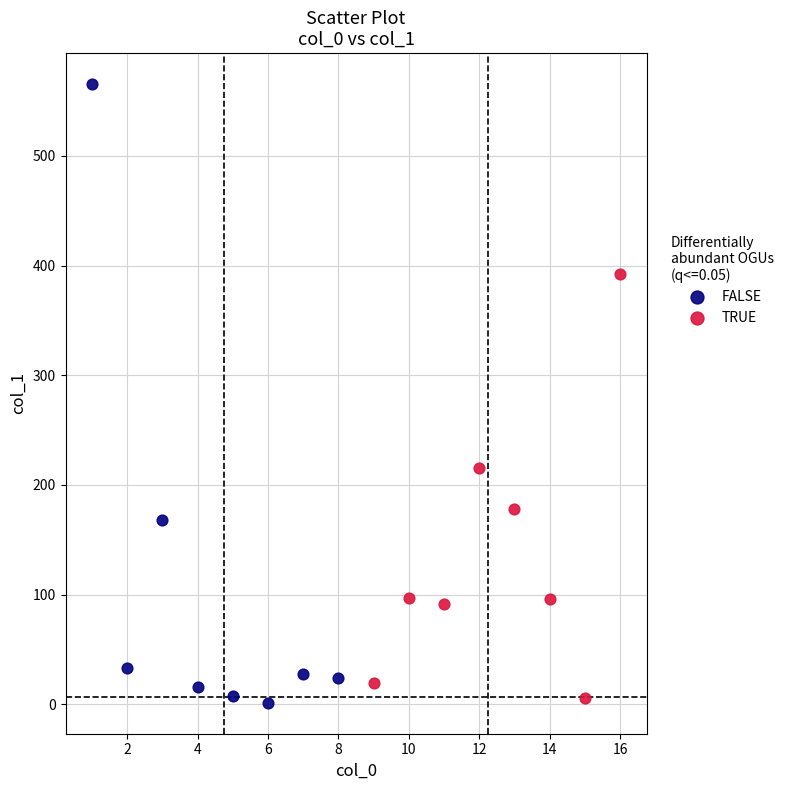

Which series reaches the maximum Y coordinate?

FALSE